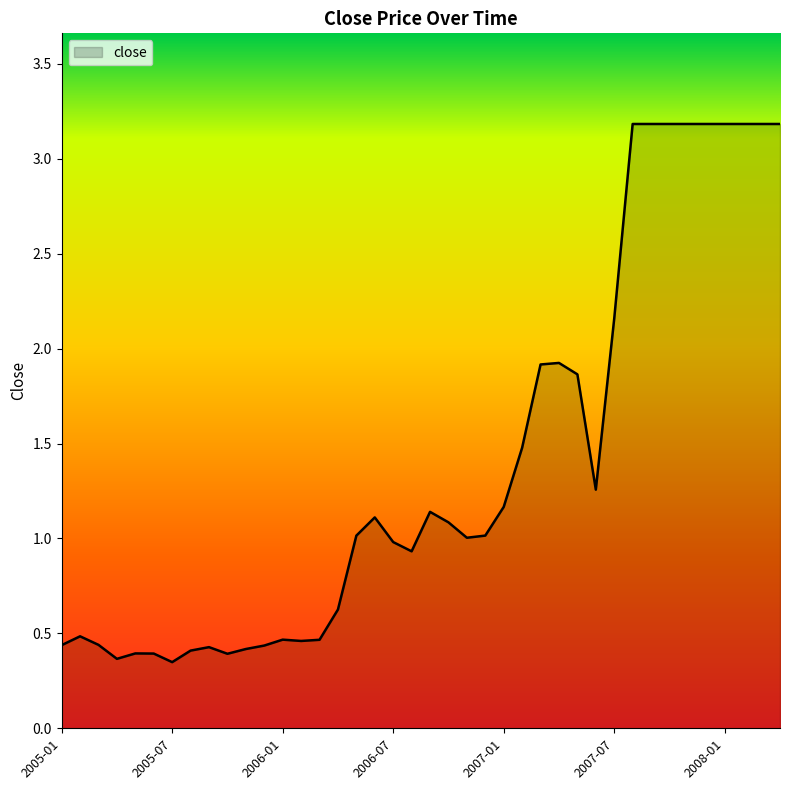

What is the maximum value shown in the chart?

3.2